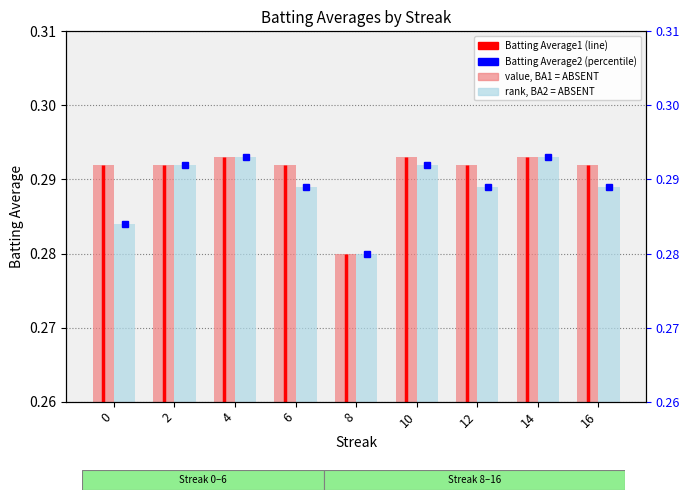

How many distinct data groups are displayed?

2